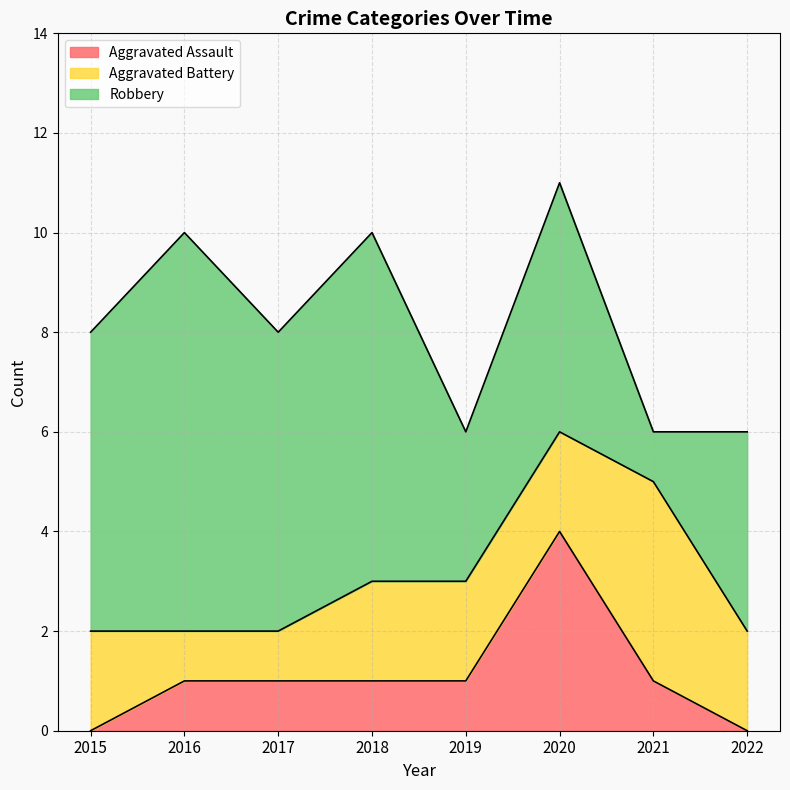

Is the value of Aggravated Assault at 2022 greater than the value of Aggravated Battery at 2022?

No